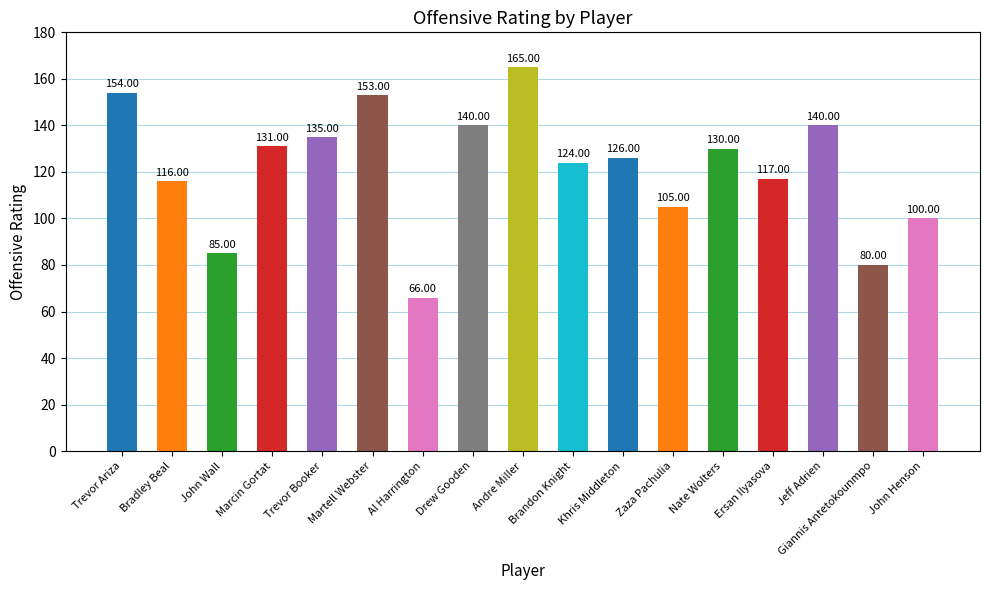

Which has a higher value, Brandon Knight or Nate Wolters?

Nate Wolters